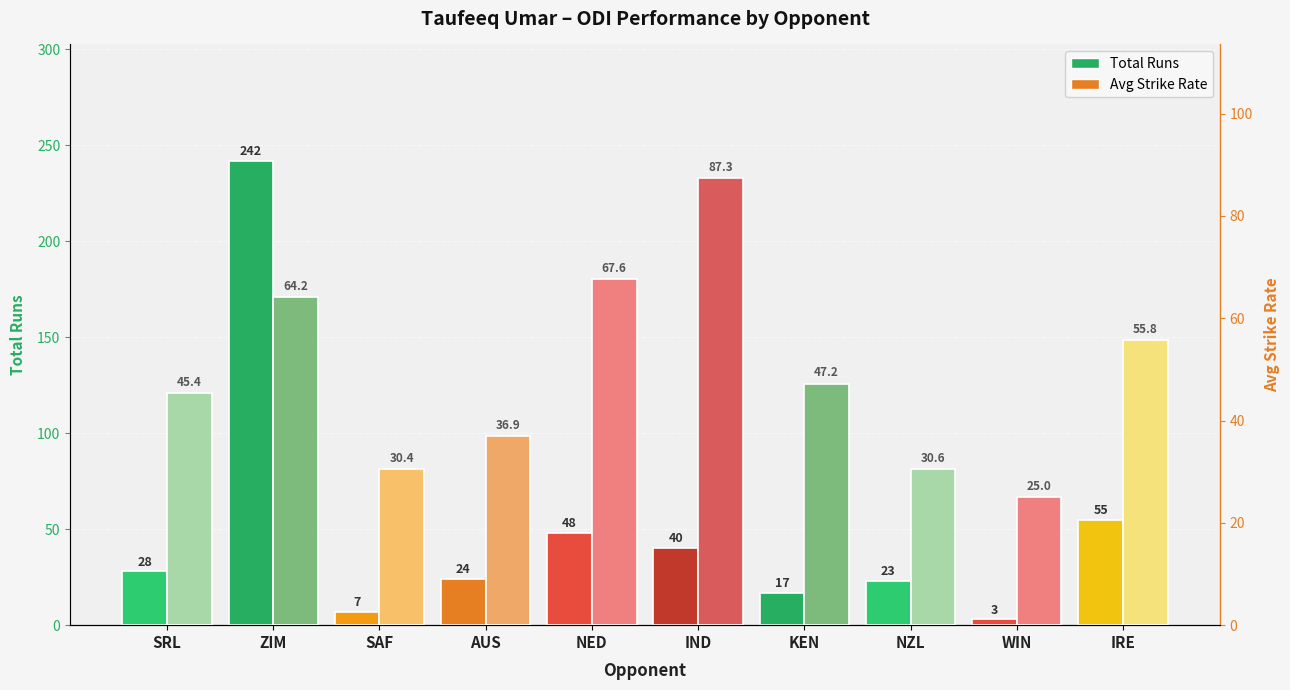

What is the total value across all series at WIN?

28.0